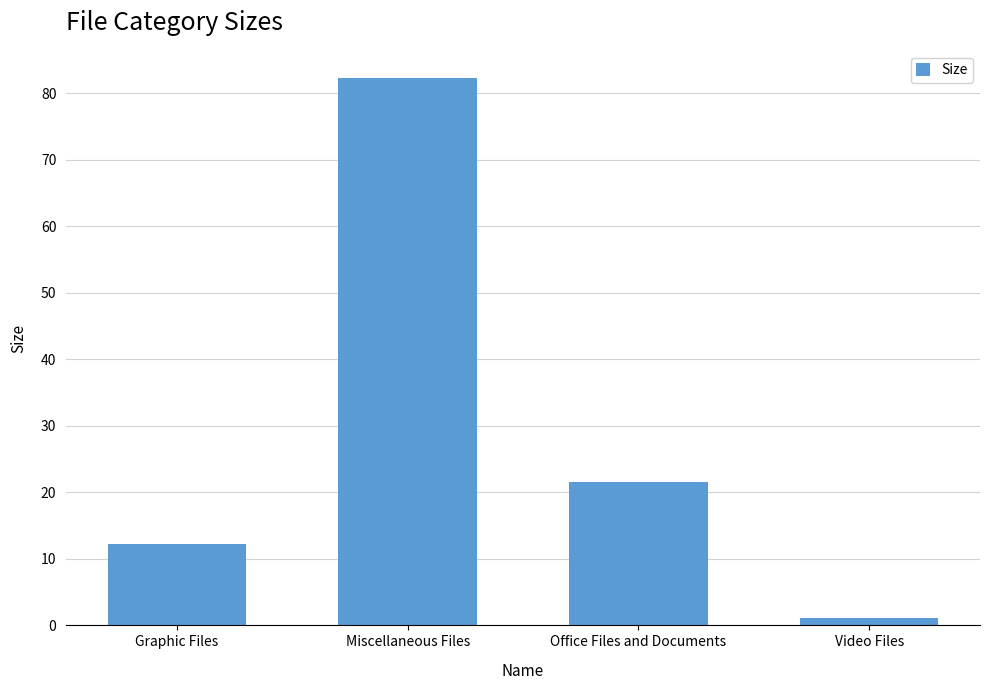

What is the sum of all values?

117.3